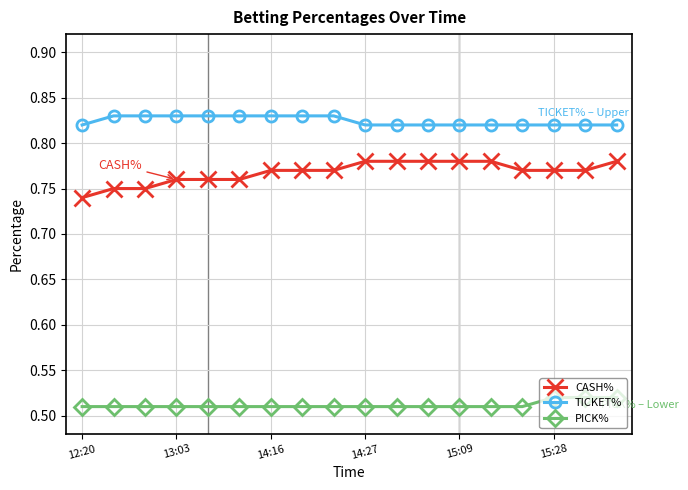

Which series has the largest total across all categories?

TICKET%